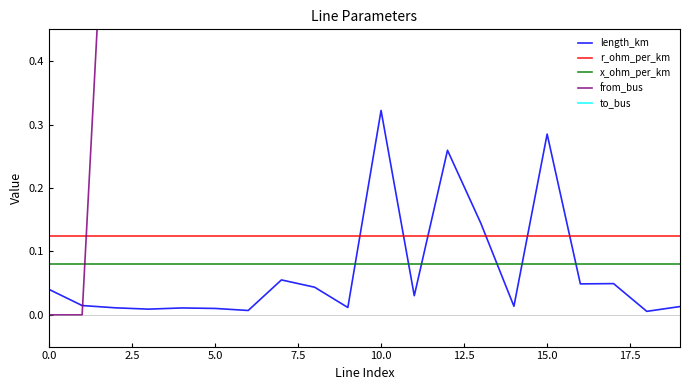

True or false: x_ohm_per_km and r_ohm_per_km cross at least once.

False